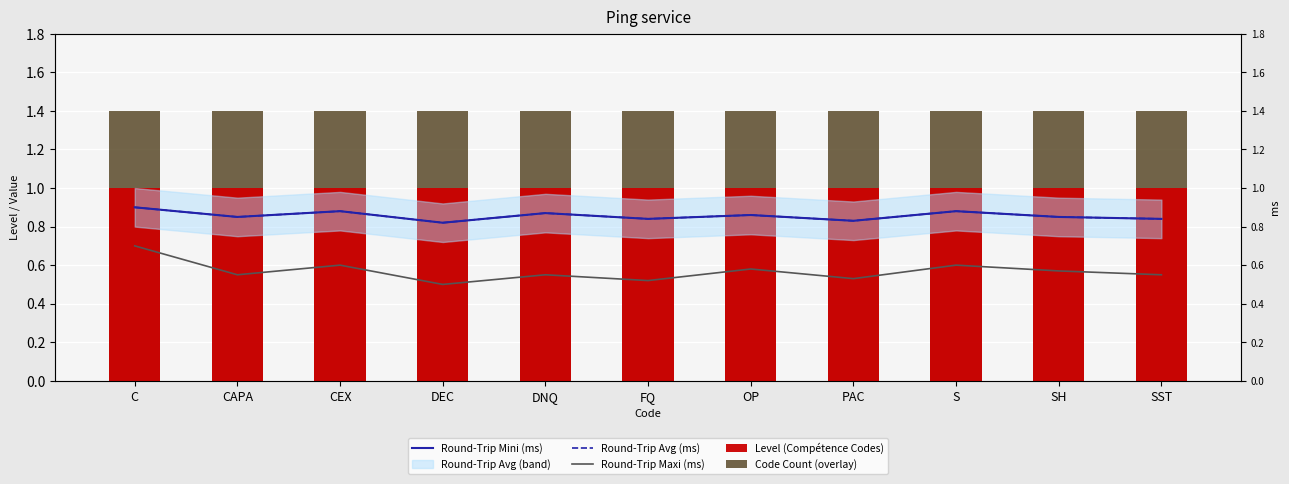

At which label does Round-Trip Avg (ms) reach its peak?

C